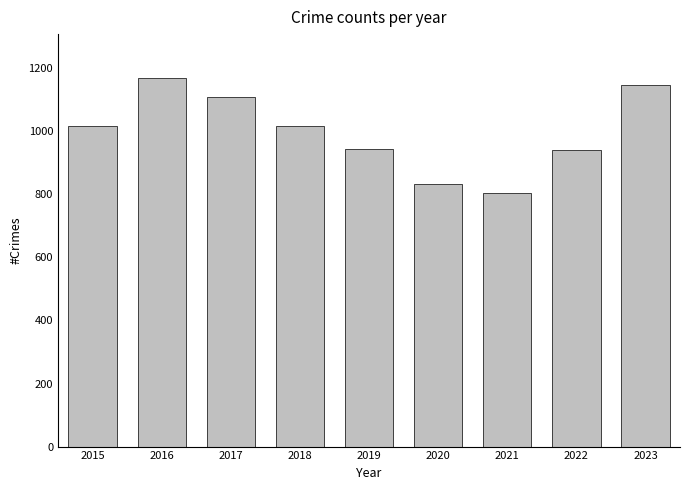

What is the sum of all values?

8977